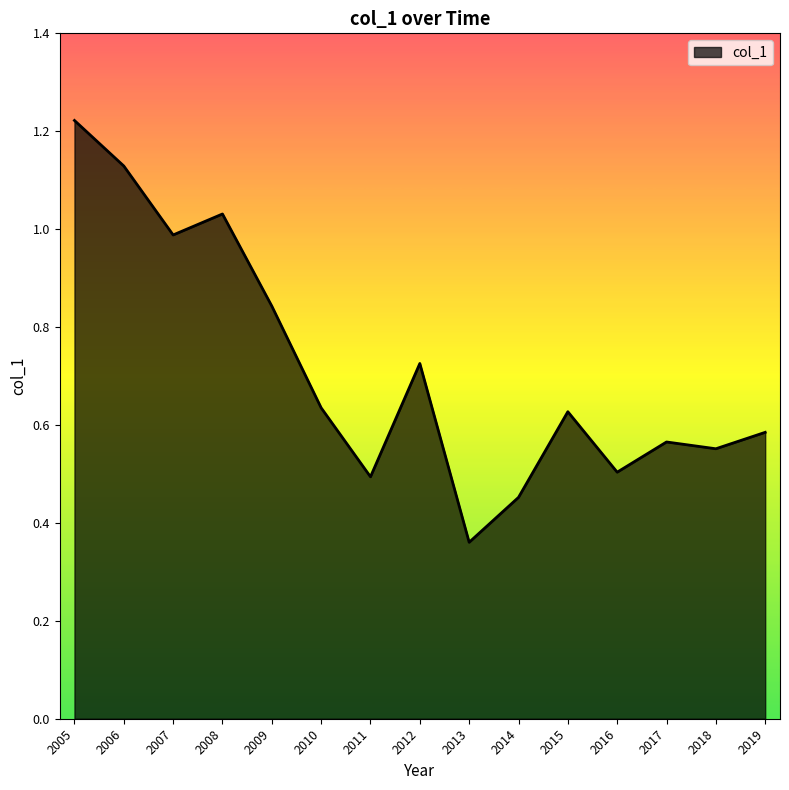

Where is the data nearest to the value 0?

2013